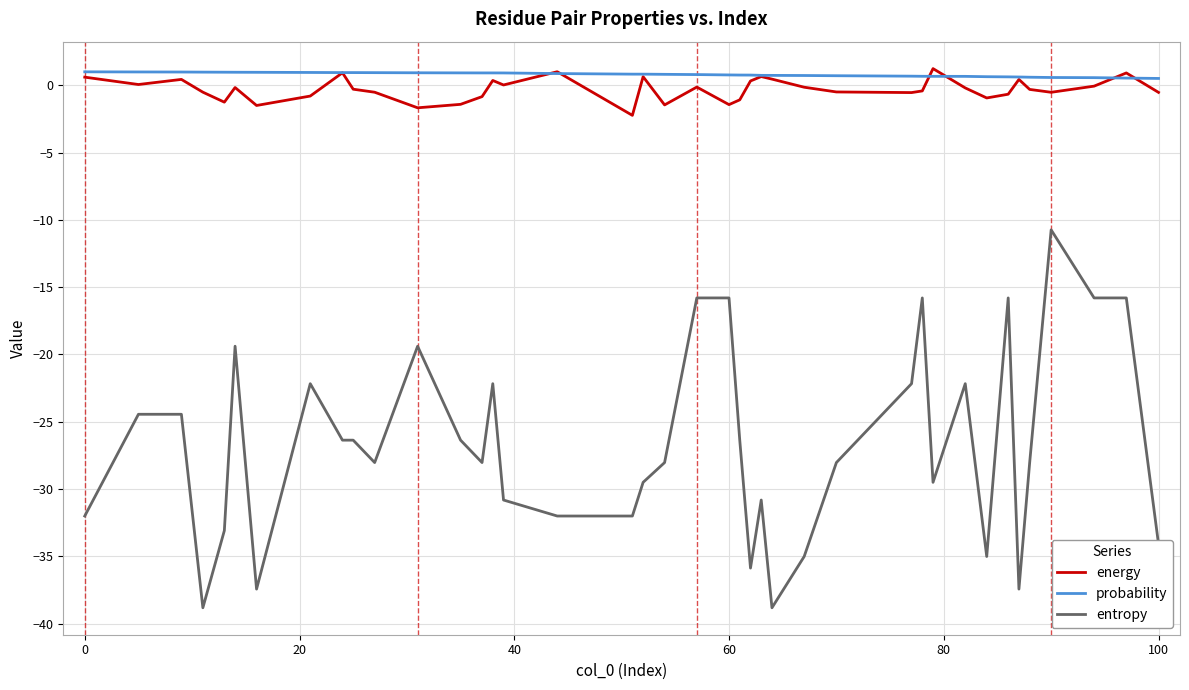

True or false: energy and entropy cross at least once.

False